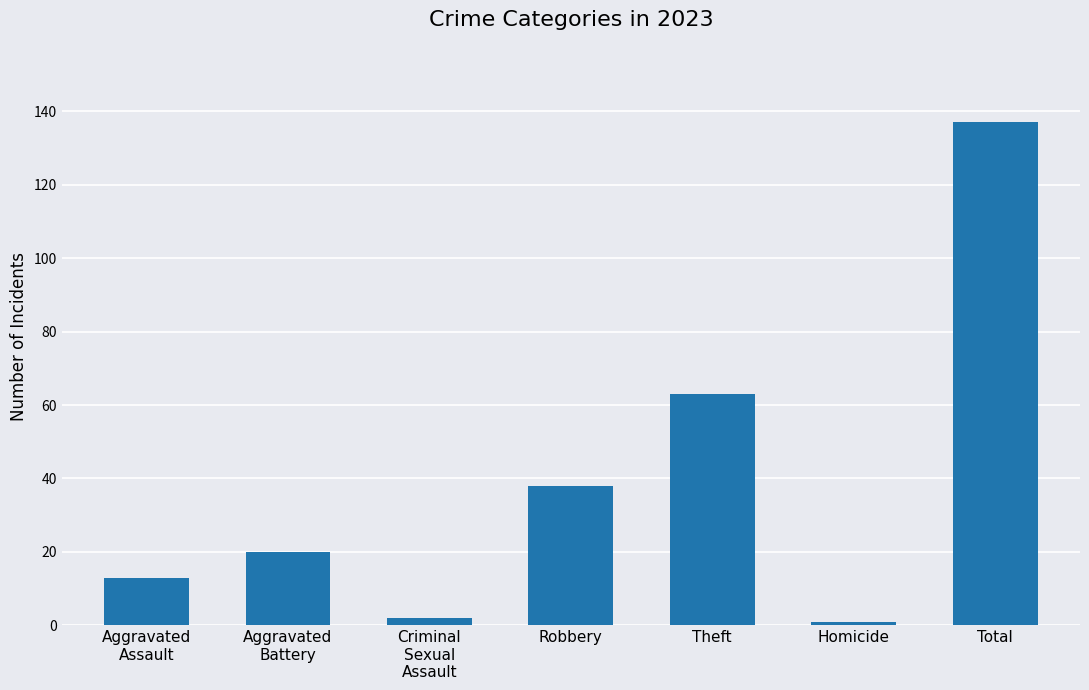

How many bars are there in total?

7